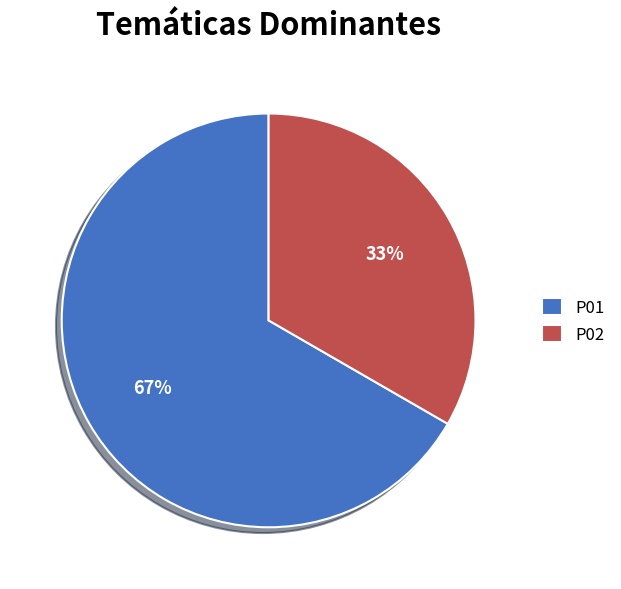

Which slice is the smallest?

P02